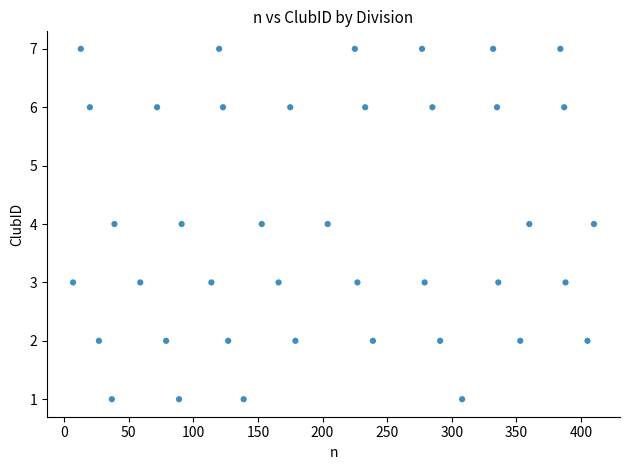

What is the range of Y values (max minus min)?

6